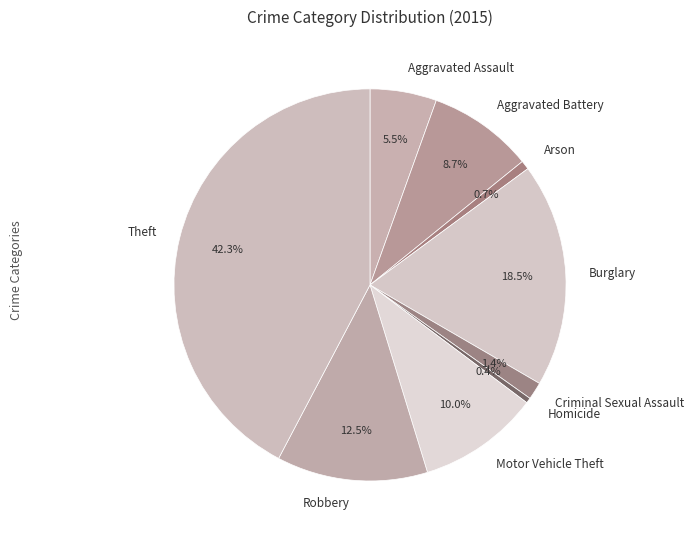

Is the sum of Theft and Criminal Sexual Assault greater than half?

No